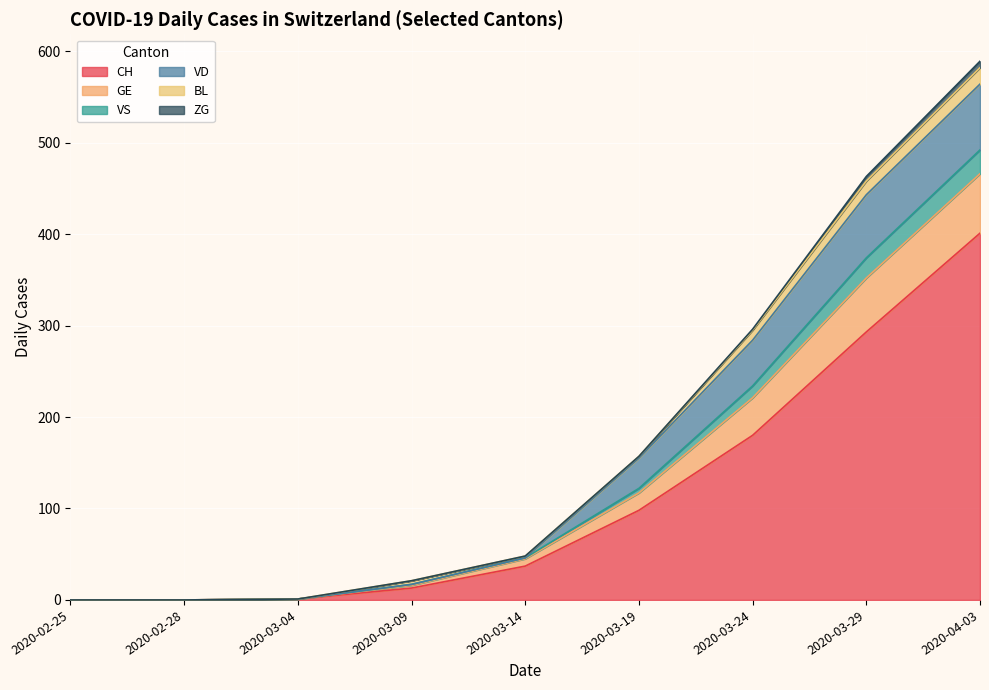

At which category is the sum across all series the highest?

2020-04-03